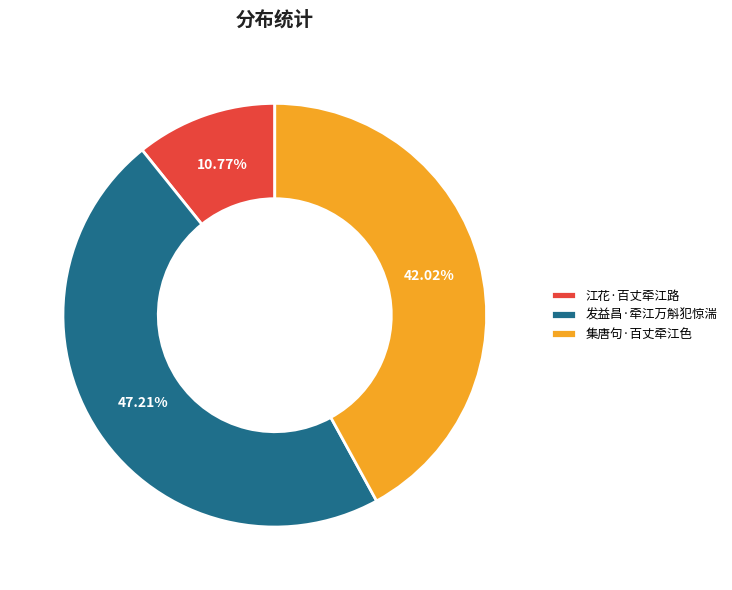

To the nearest percent, what is the difference between the largest and smallest slice percentages?

36%